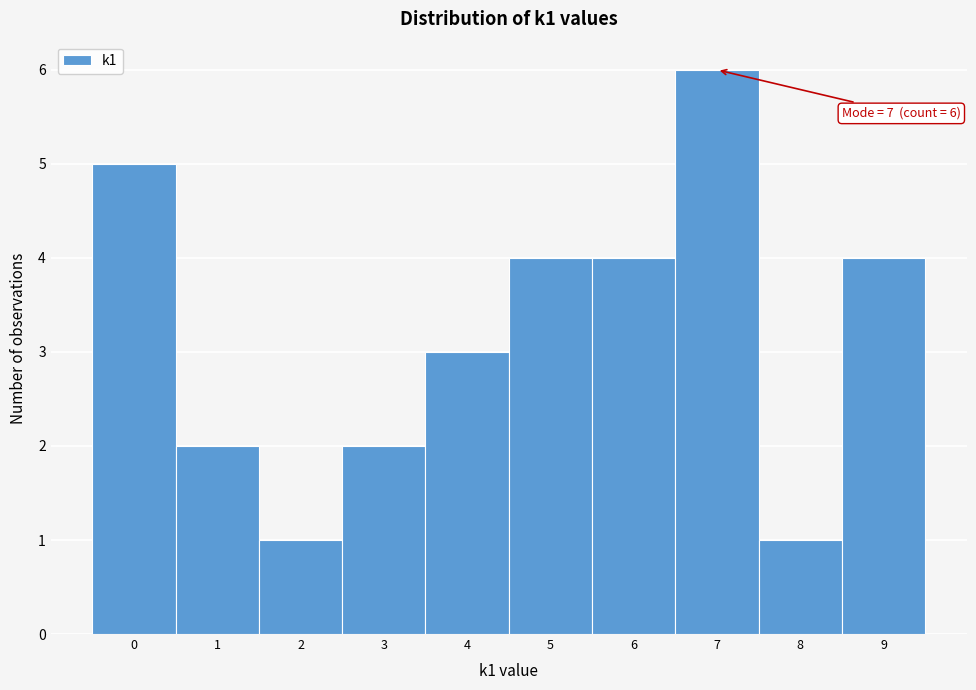

Which range on the x-axis has the tallest bar?

6.5 to 7.5